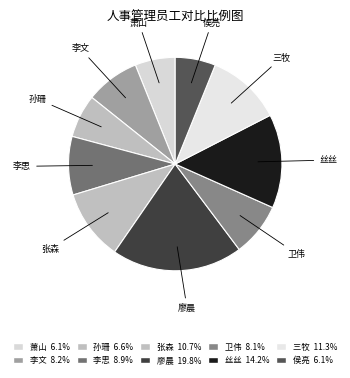

To the nearest percent, what is the difference between the largest and smallest slice percentages?

14%